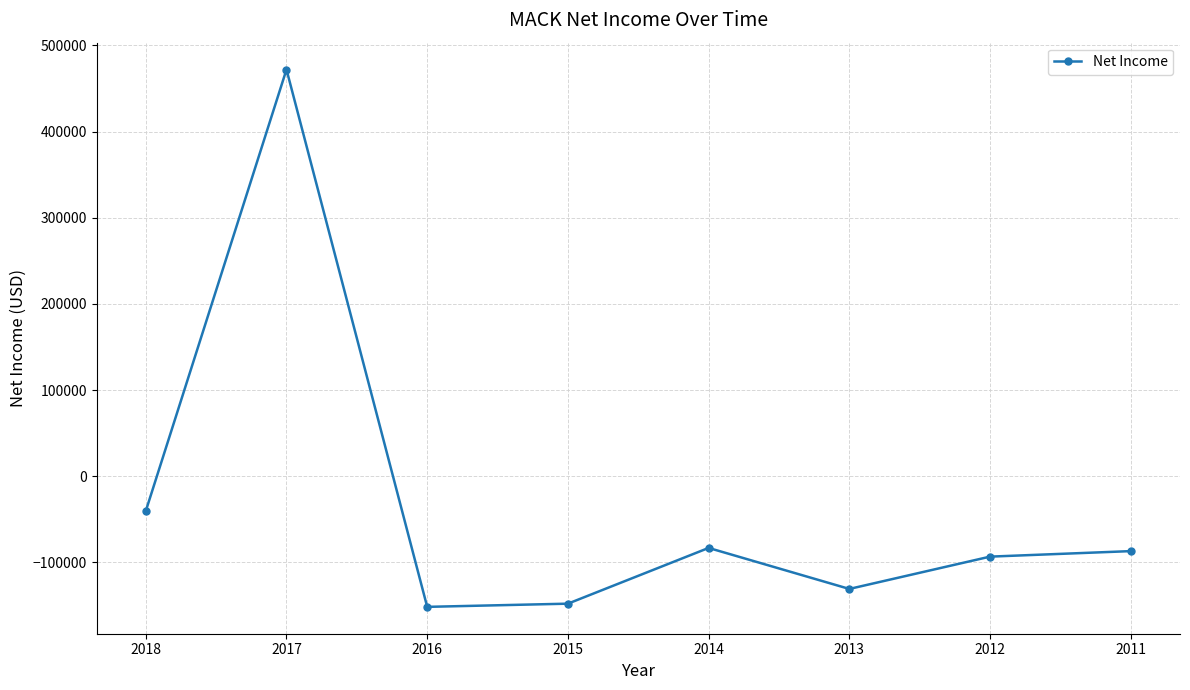

What is the difference between the maximum and minimum values?

623700